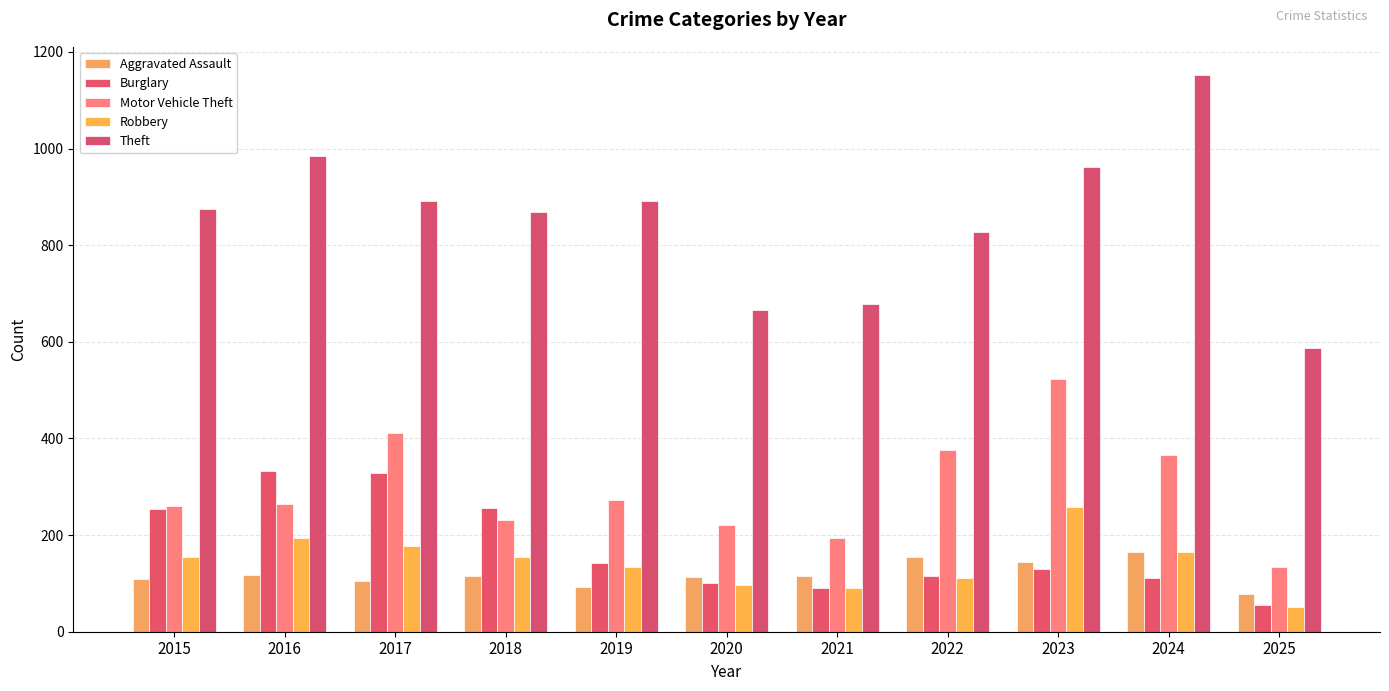

At which label is Robbery closest to 155?

2018